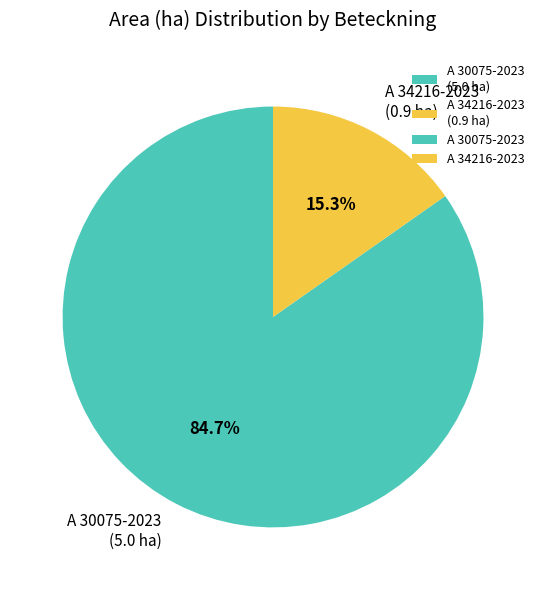

Combined, what portion of the pie is A 34216-2023 and A 30075-2023?

100.0%